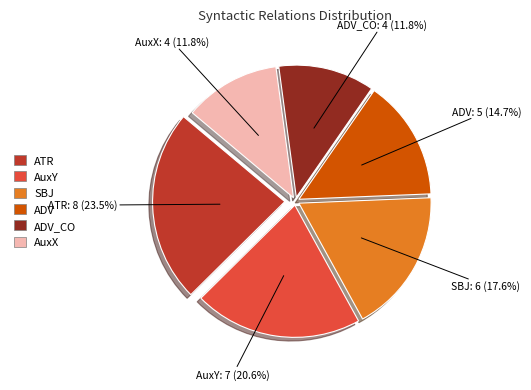

Count the number of slices in the pie.

6